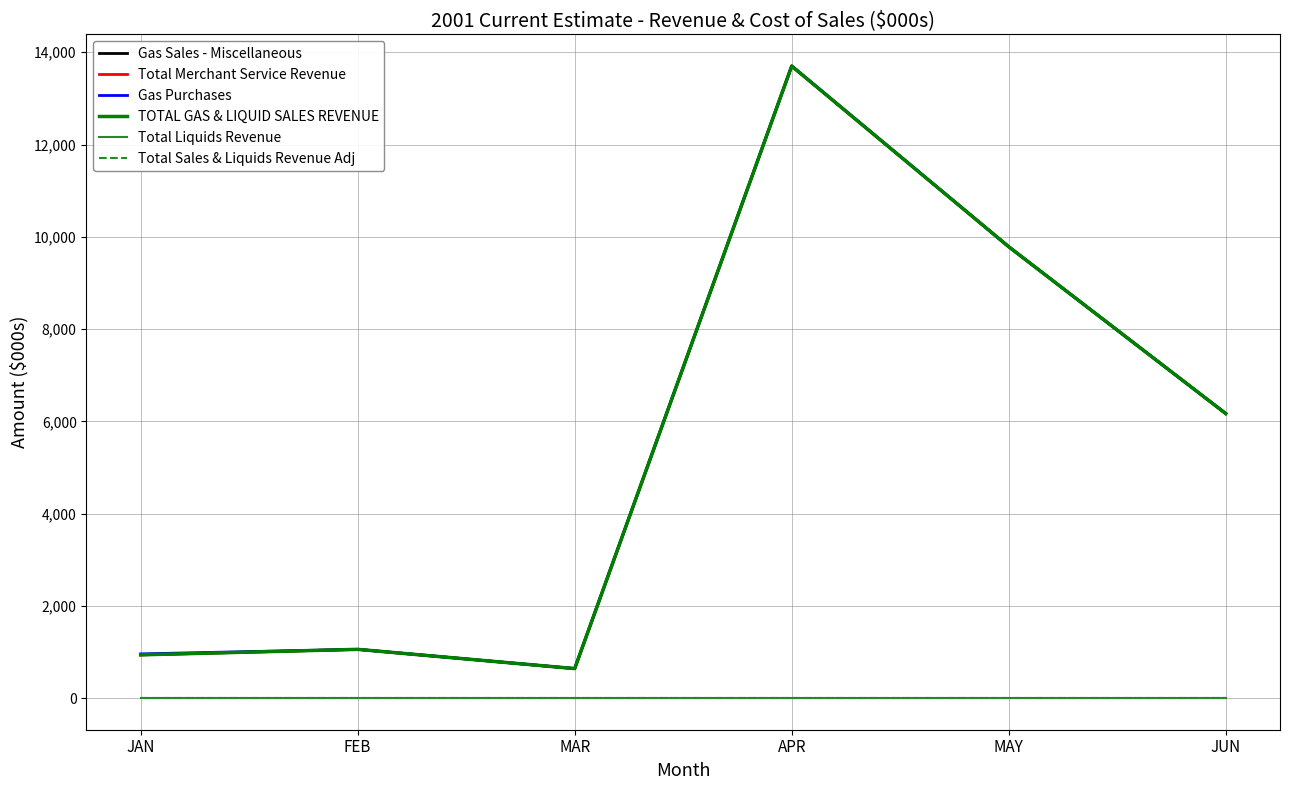

Reading right to left, list all the values displayed in this chart.

Gas Sales - Miscellaneous: JUN=6168	MAY=9784	APR=13700	MAR=640	FEB=1057	JAN=938
Total Merchant Service Revenue: JUN=6168	MAY=9784	APR=13700	MAR=640	FEB=1057	JAN=938
Gas Purchases: JUN=6168	MAY=9785	APR=13703	MAR=640	FEB=1057	JAN=959
TOTAL GAS & LIQUID SALES REVENUE: JUN=6168	MAY=9784	APR=13700	MAR=640	FEB=1057	JAN=938
Total Liquids Revenue: JUN=0	MAY=0	APR=0	MAR=0	FEB=0	JAN=0
Total Sales & Liquids Revenue Adj: JUN=0	MAY=0	APR=0	MAR=0	FEB=0	JAN=0